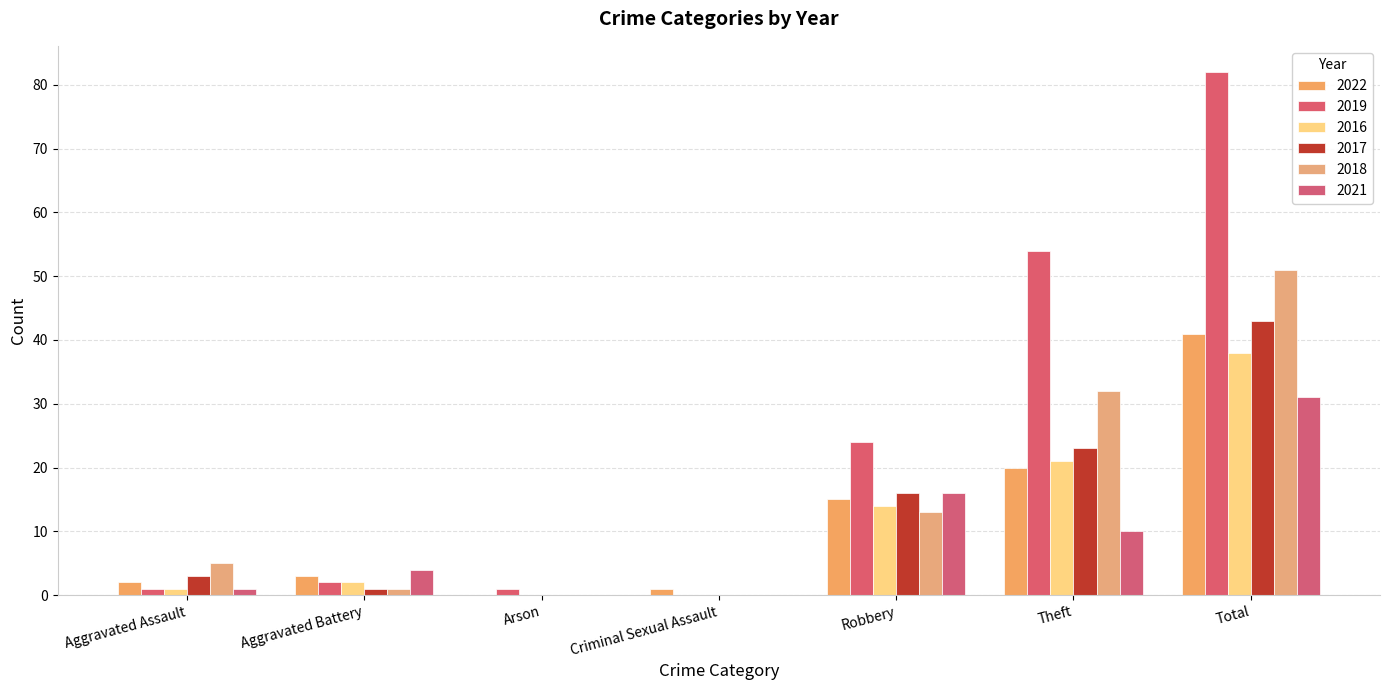

Is it true that 2017 equals 3 at Aggravated Assault?

True